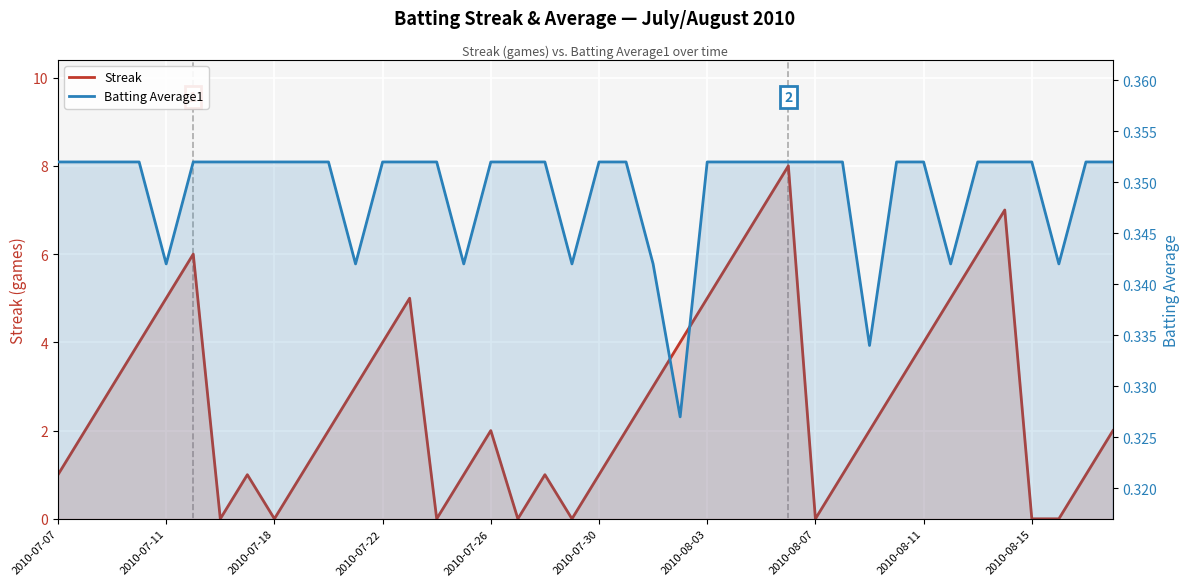

How many lines are shown in the chart?

2